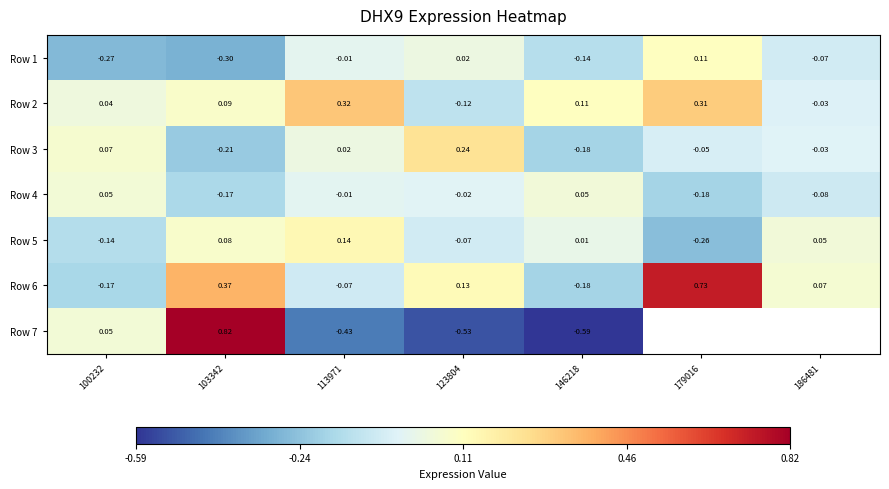

Is the value of Row 6 at 179016 greater than the value of Row 4 at 100232?

Yes